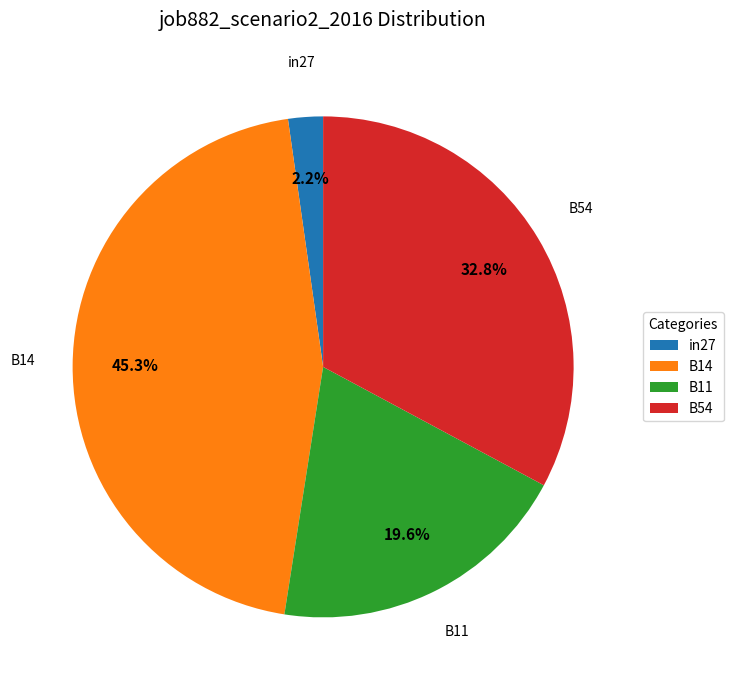

Is the sum of B54 and in27 greater than half?

No